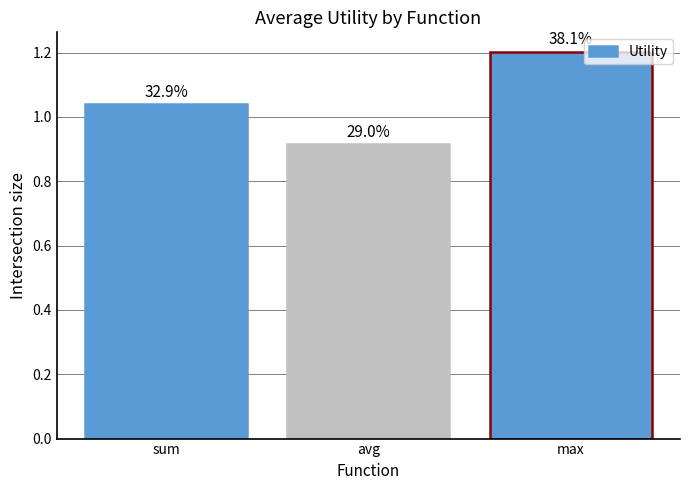

Approximately how many times larger is the value at avg compared to max?

0.8